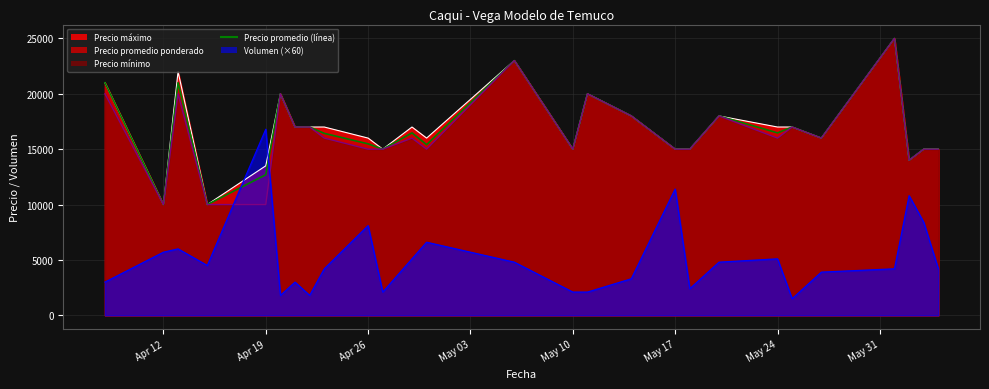

In Precio promedio ponderado, how many points are higher than both neighbors (excluding endpoints)?

8